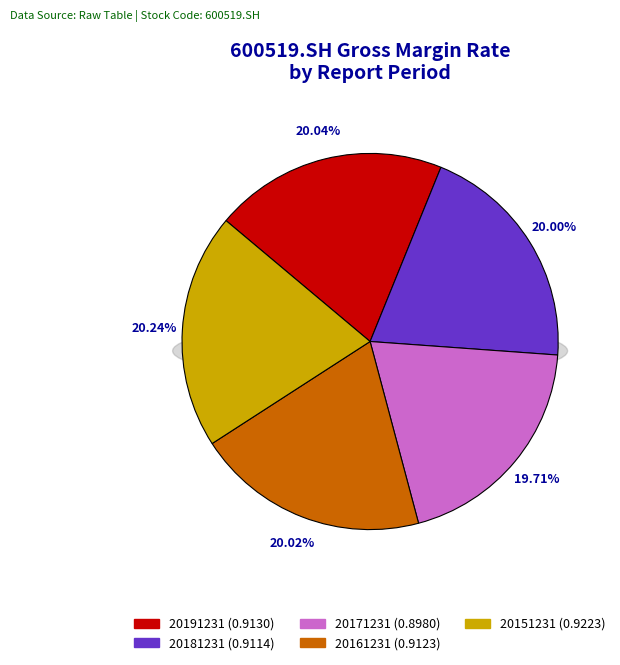

Which has a higher value, 20171231 or 20191231?

20191231